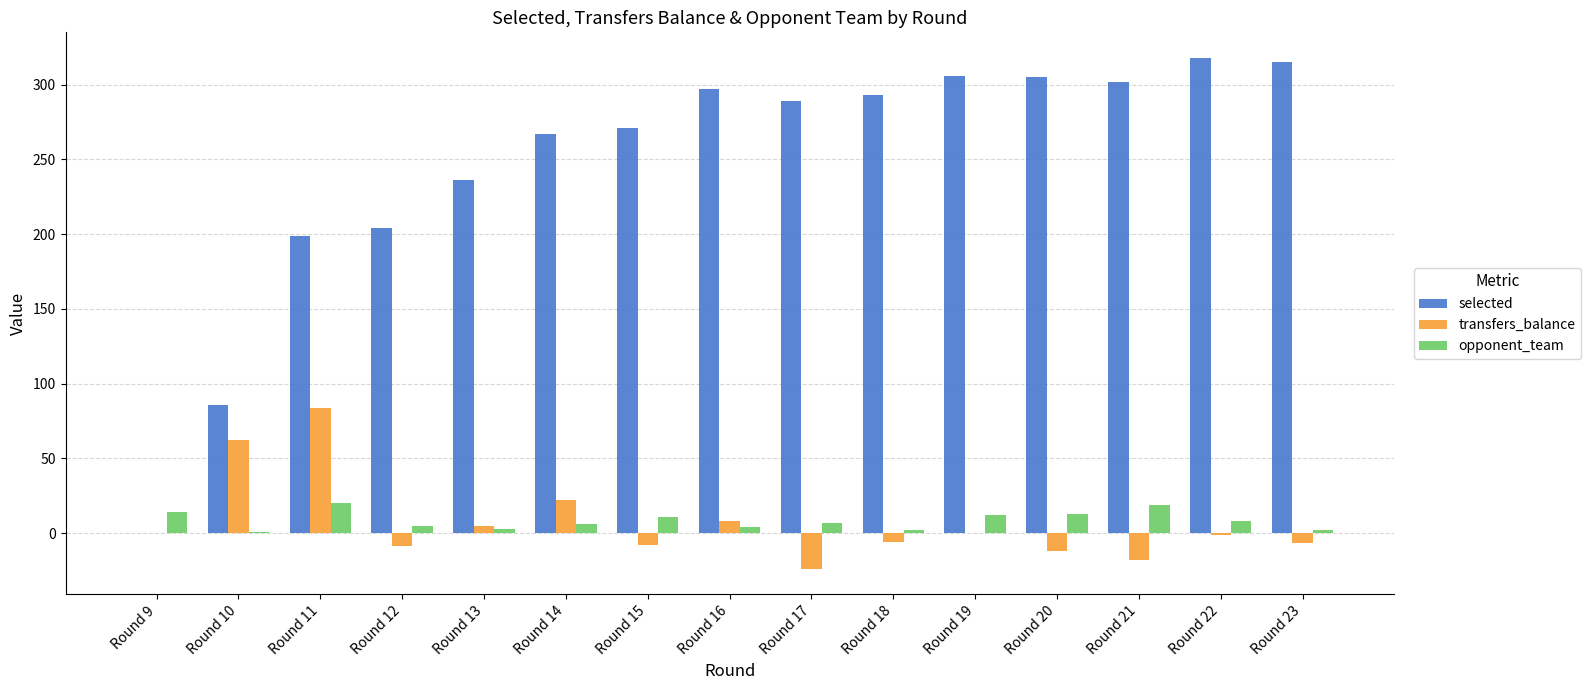

Is the value of selected at Round 10 greater than the value of opponent_team at Round 20?

Yes